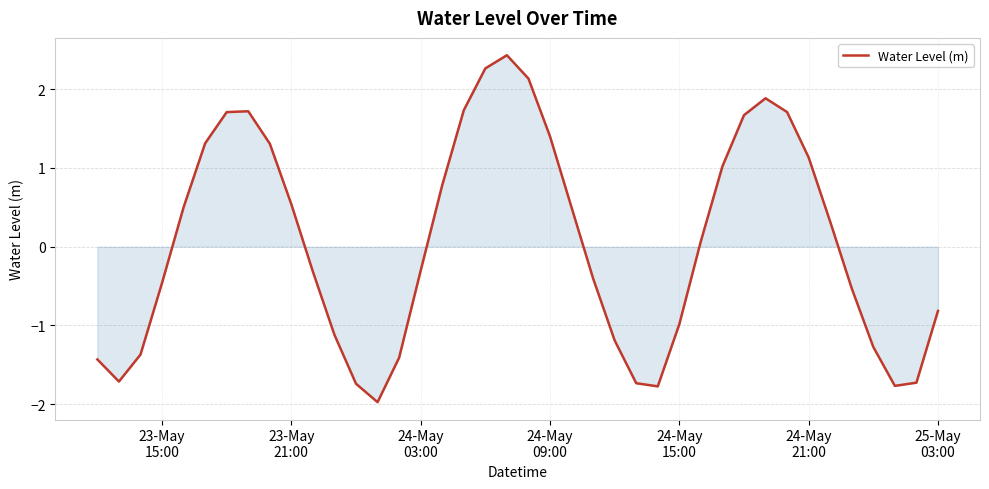

What is the greatest value displayed?

2.4